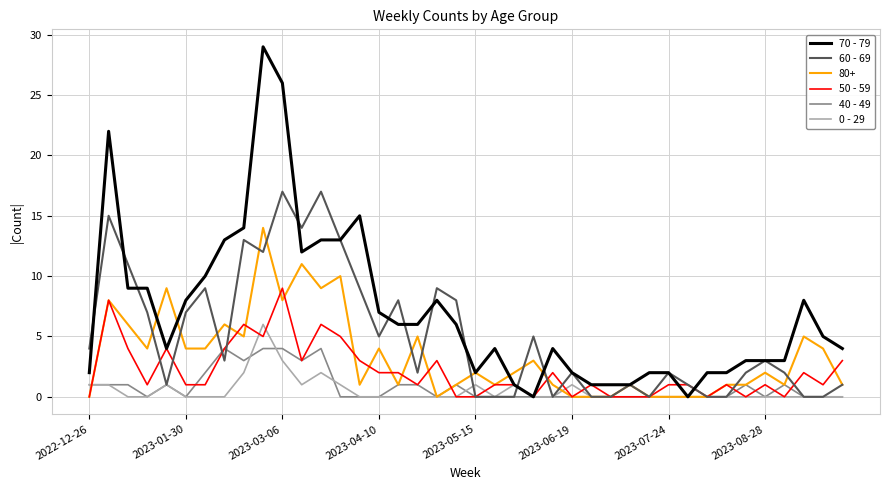

How many lines are shown in the chart?

6